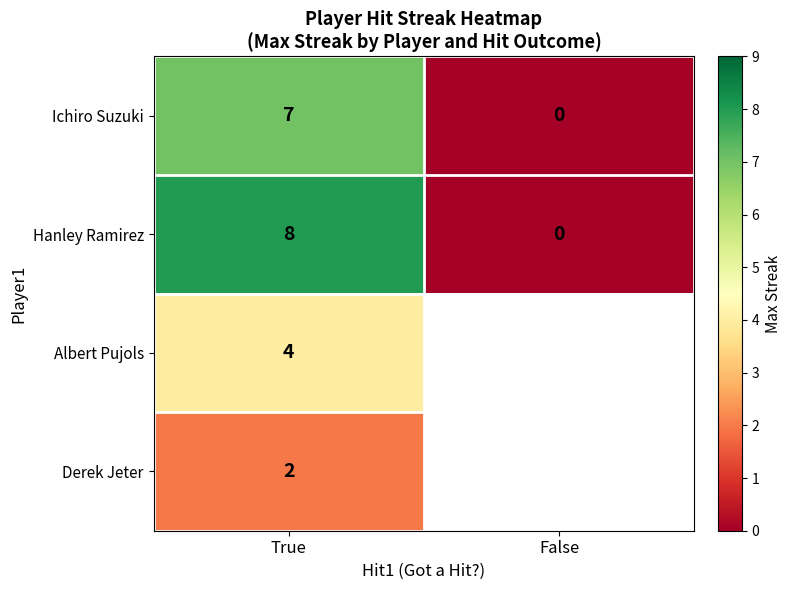

List the labels in order of Hanley Ramirez value, largest first.

True, False